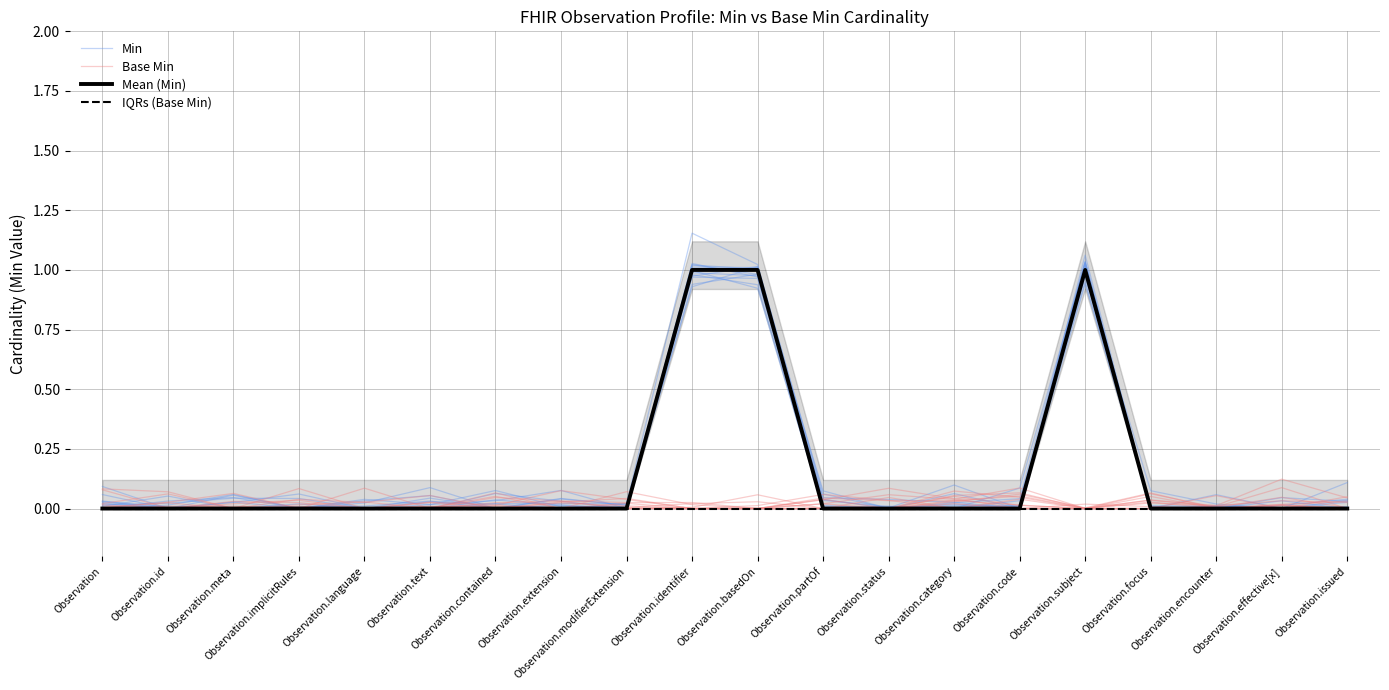

Rank the categories by Mean (Min) value from highest to lowest.

Observation.identifier, Observation.basedOn, Observation.subject, Observation, Observation.id, Observation.meta, Observation.implicitRules, Observation.language, Observation.text, Observation.contained, Observation.extension, Observation.modifierExtension, Observation.partOf, Observation.status, Observation.category, Observation.code, Observation.focus, Observation.encounter, Observation.effective[x], Observation.issued